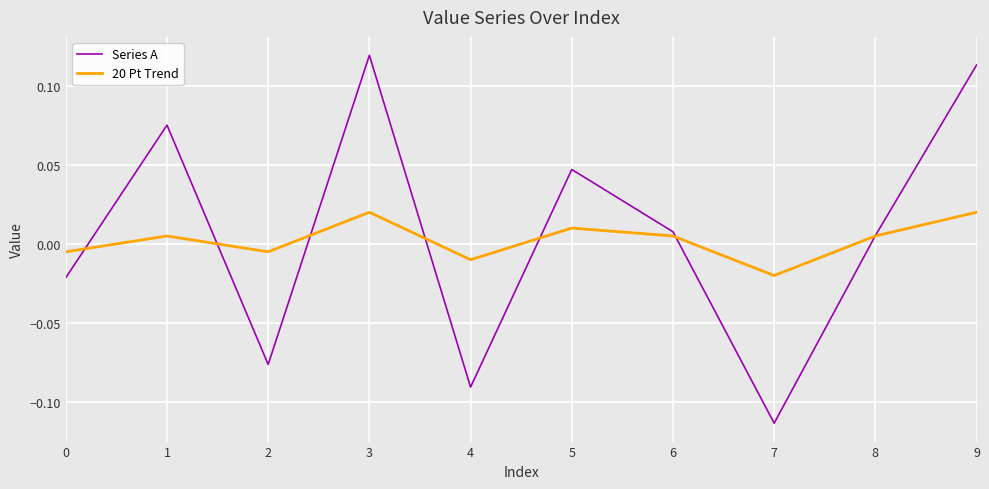

Which series has the largest range (max minus min)?

Series A